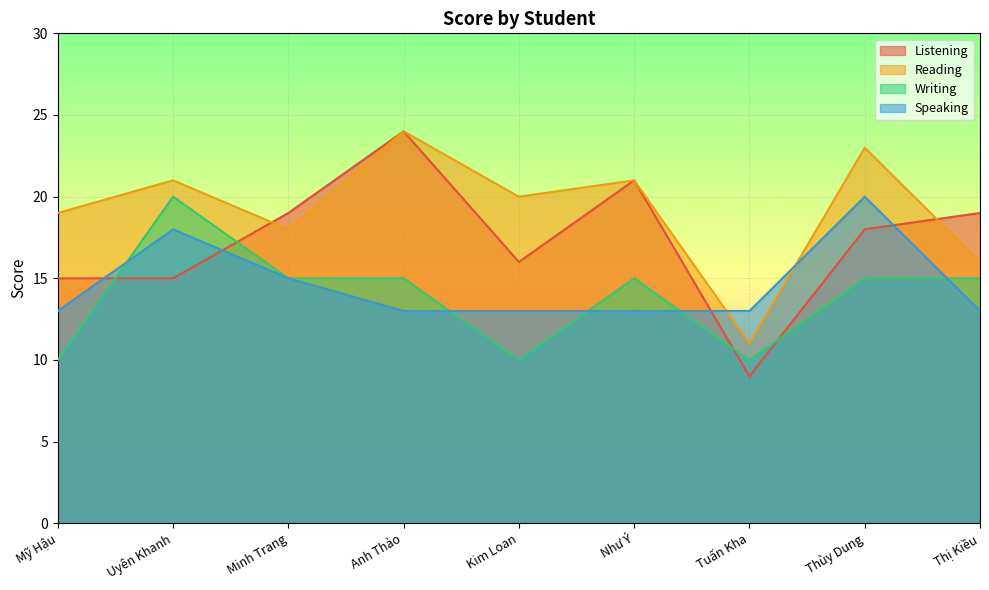

How many Writing values are between 10 and 15?

8